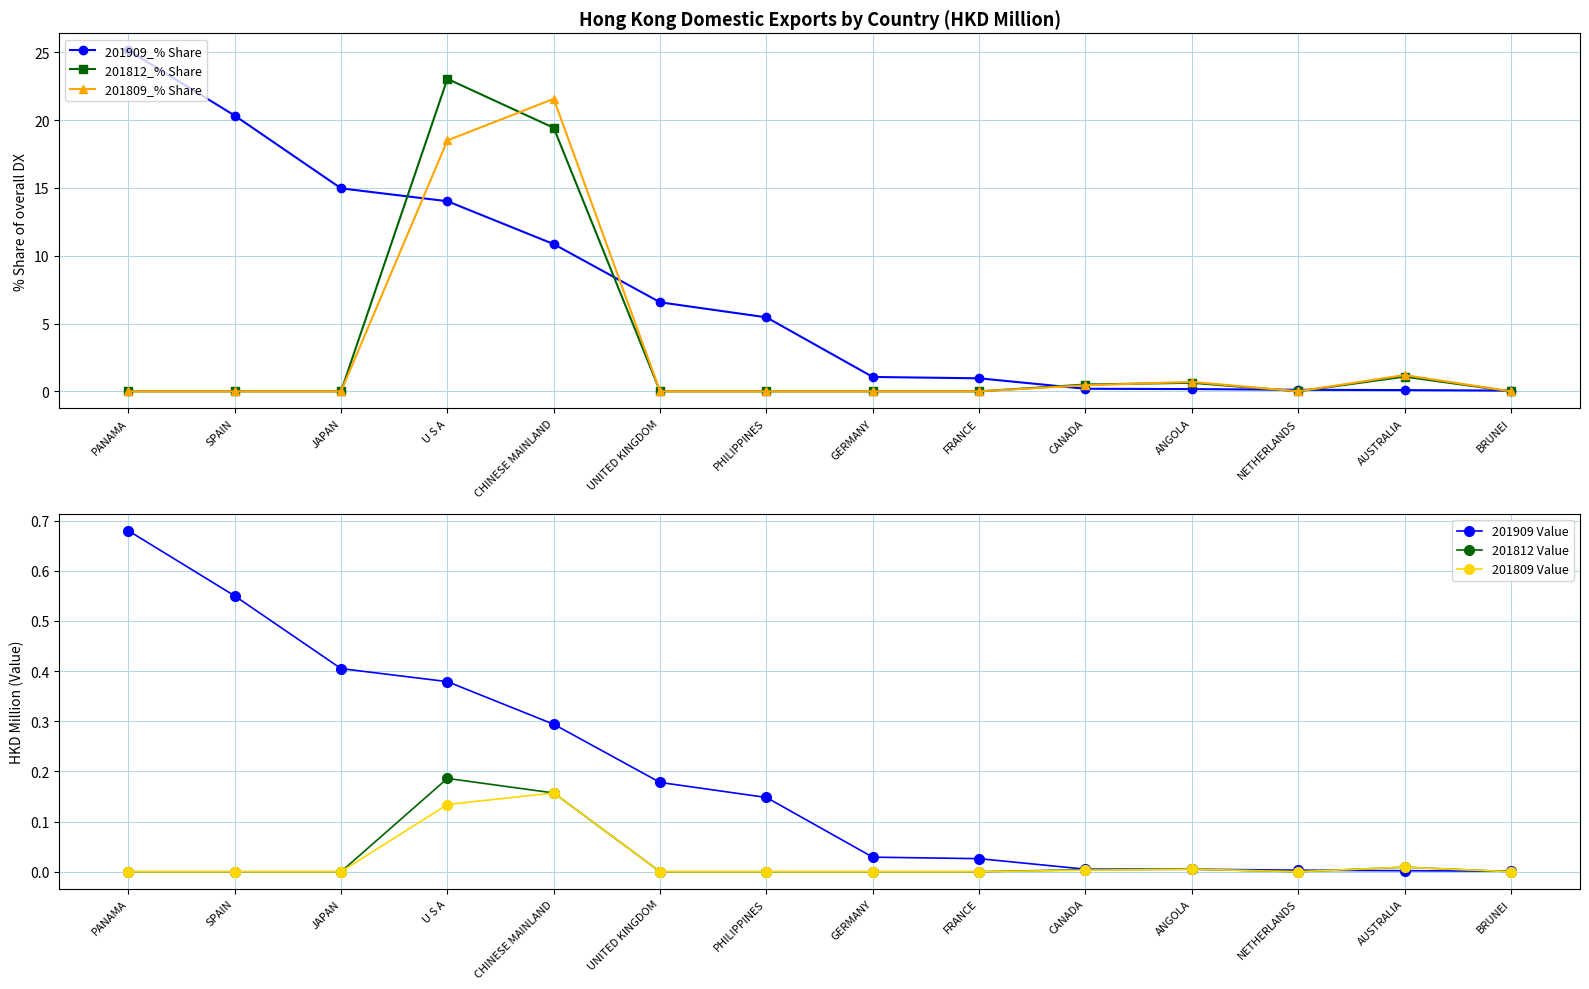

True or false: 201809 Value and 201812_% Share intersect in this chart.

False